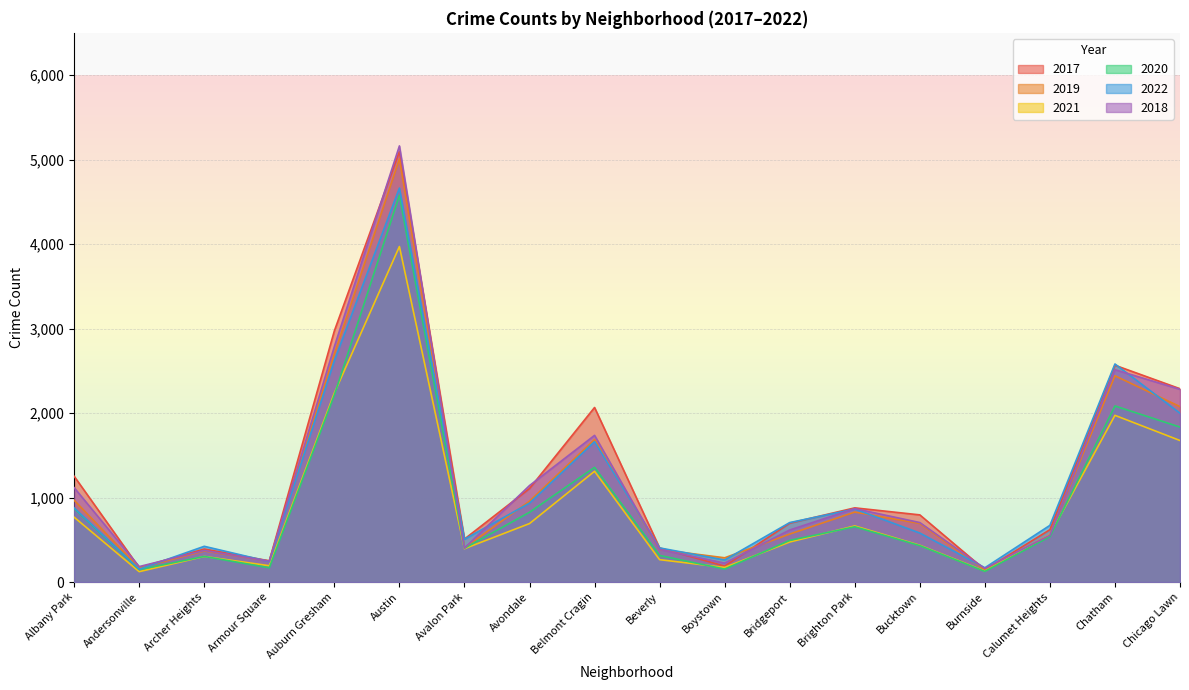

How many interior local valleys does the 2019 series have?

5